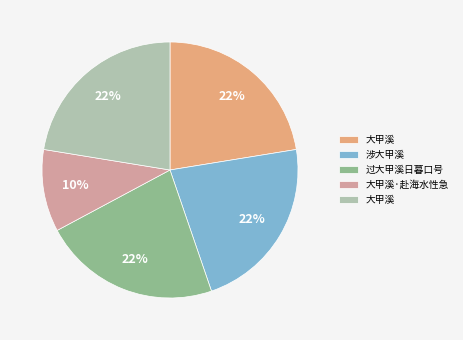

How many slices are in this pie chart?

5